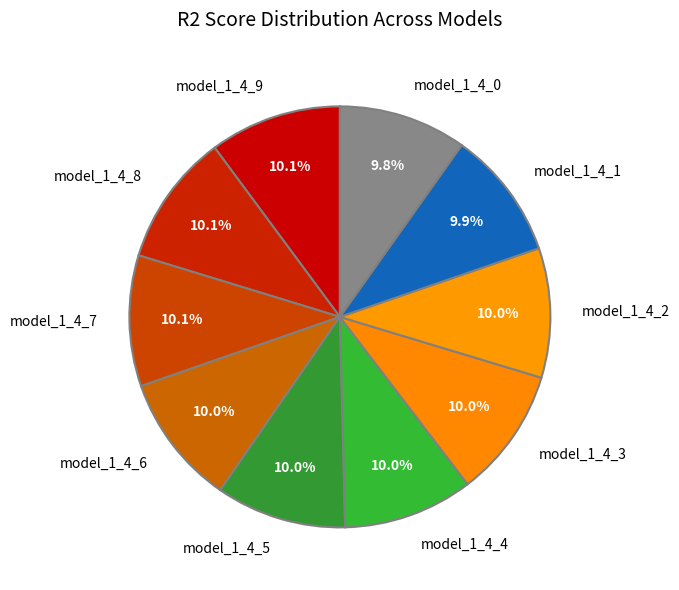

What percentage is the model_1_4_8 slice, to the nearest percent?

10%